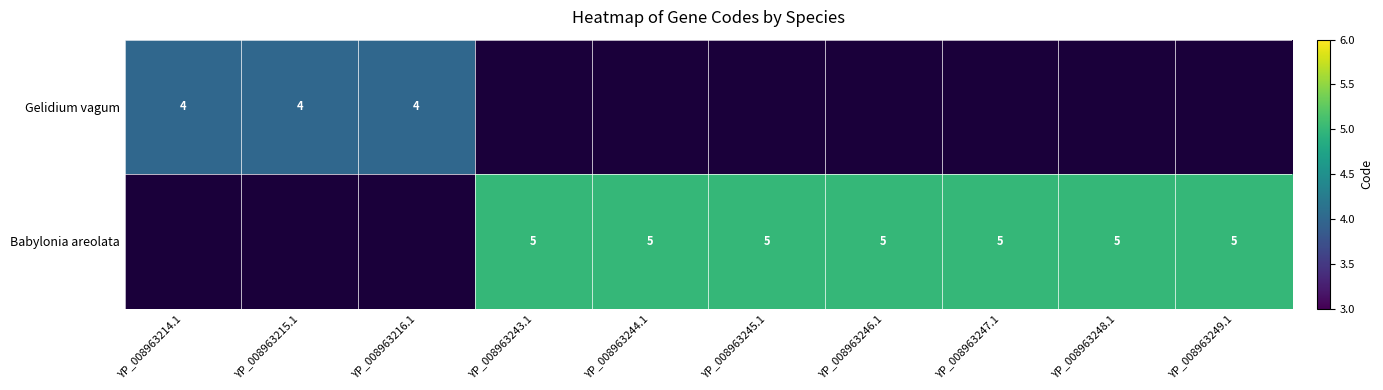

Which category has the lowest value across all series?

YP_008963214.1